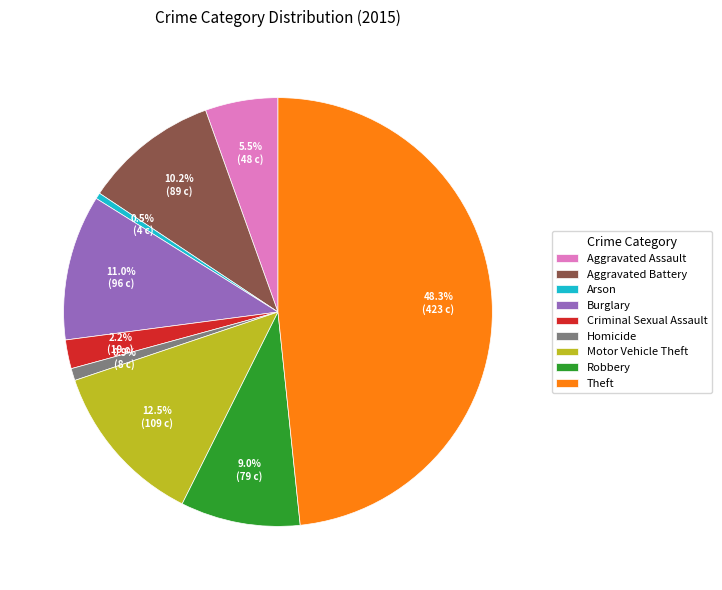

To the nearest percent, what portion does Robbery represent?

9%